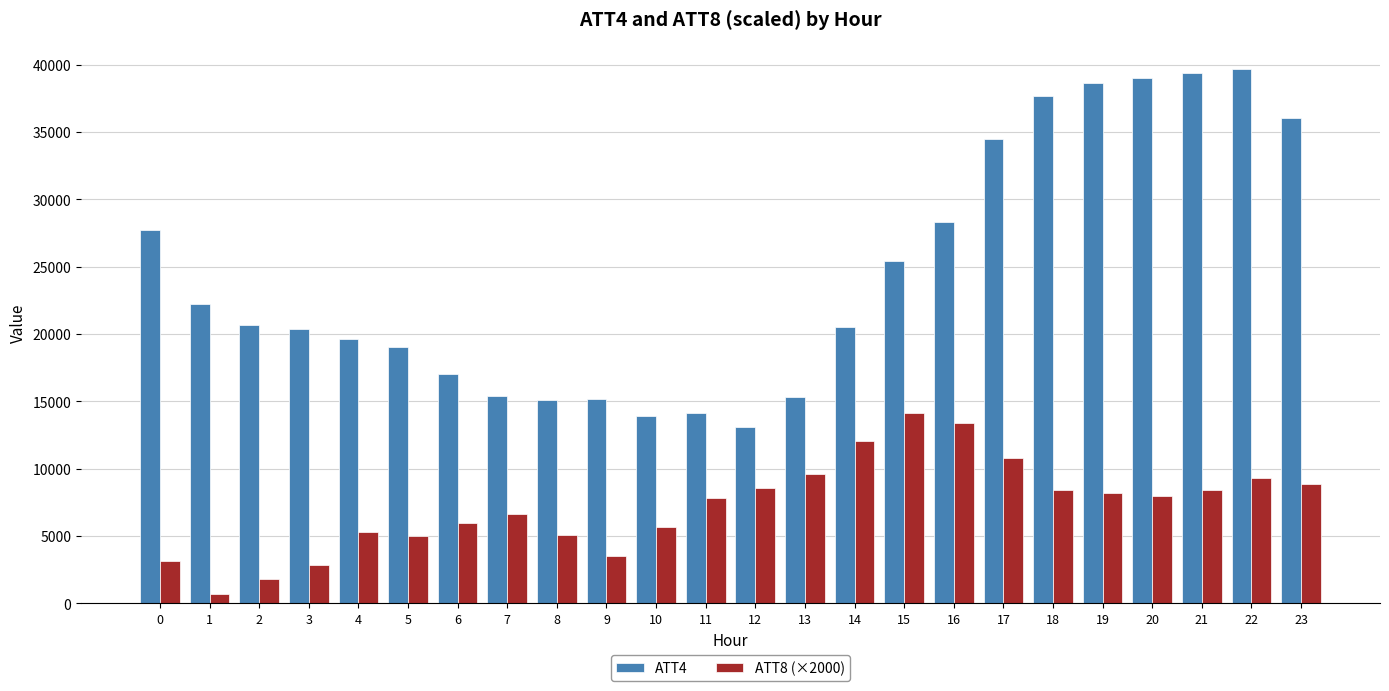

What is the sum of the ATT8 (×2000) values at 6 and 2?

7758.8